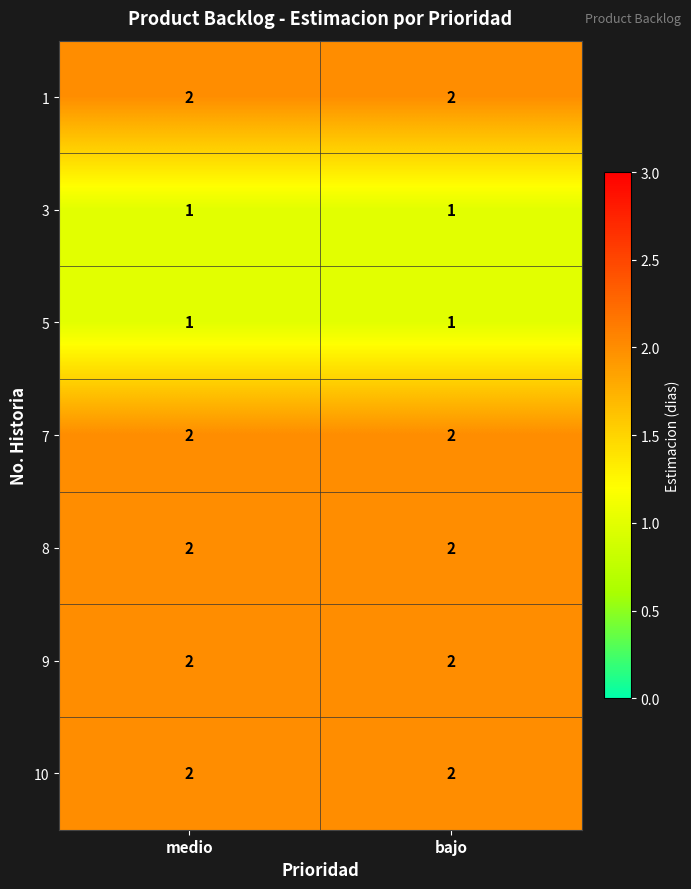

What is the total value across all series at medio?

12